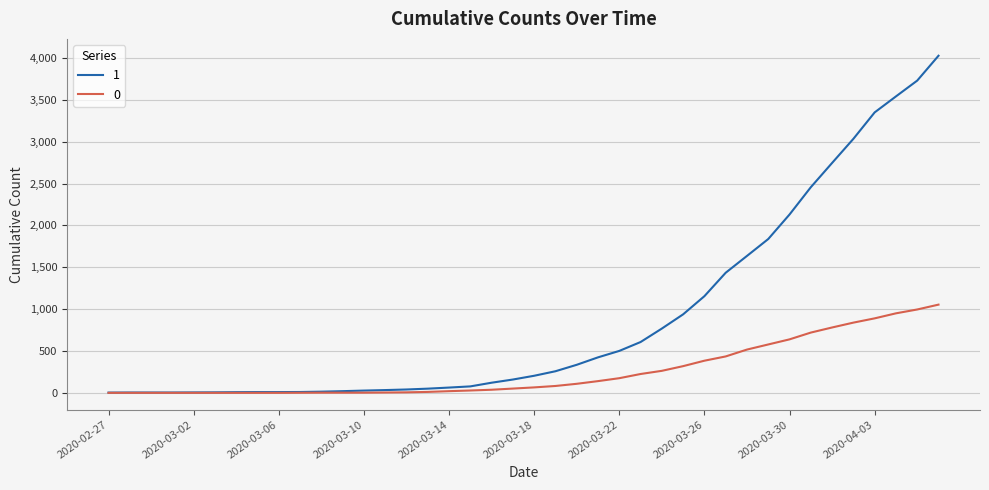

Rank the series by their average value, from lowest to highest.

0, 1